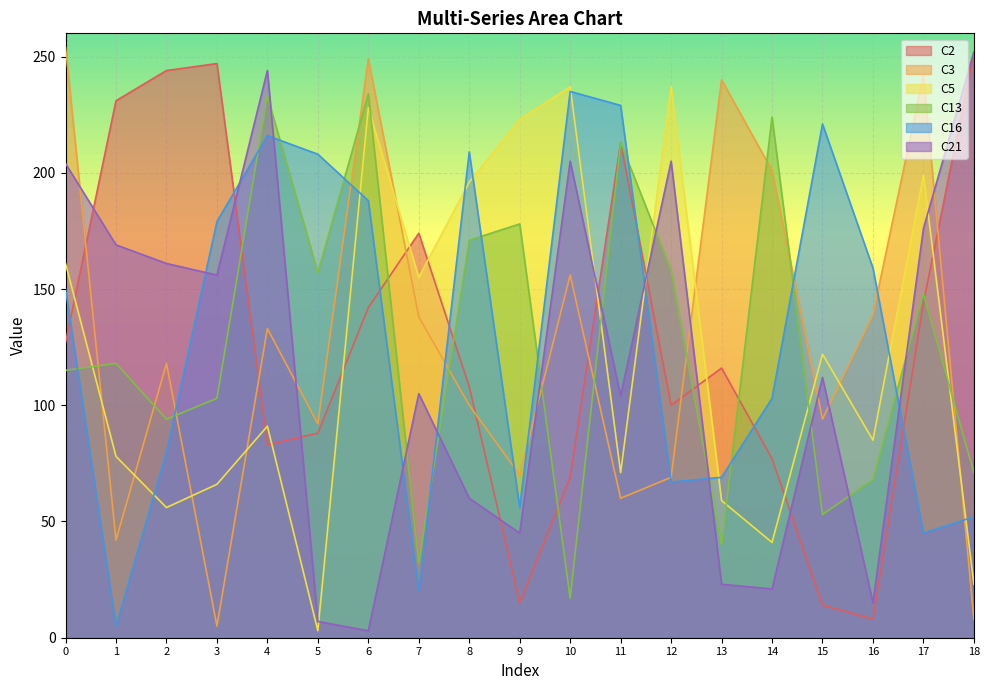

True or false: C5 and C16 cross at least once.

True